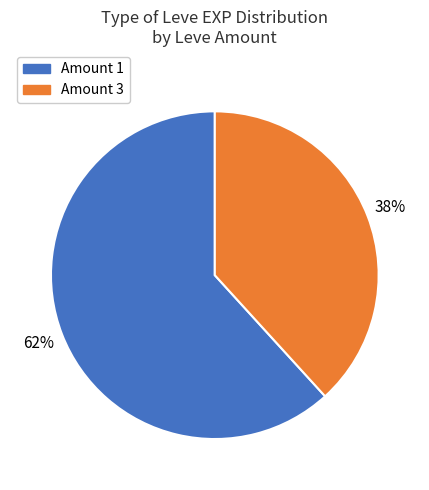

What is the largest slice in the pie chart?

Amount 1